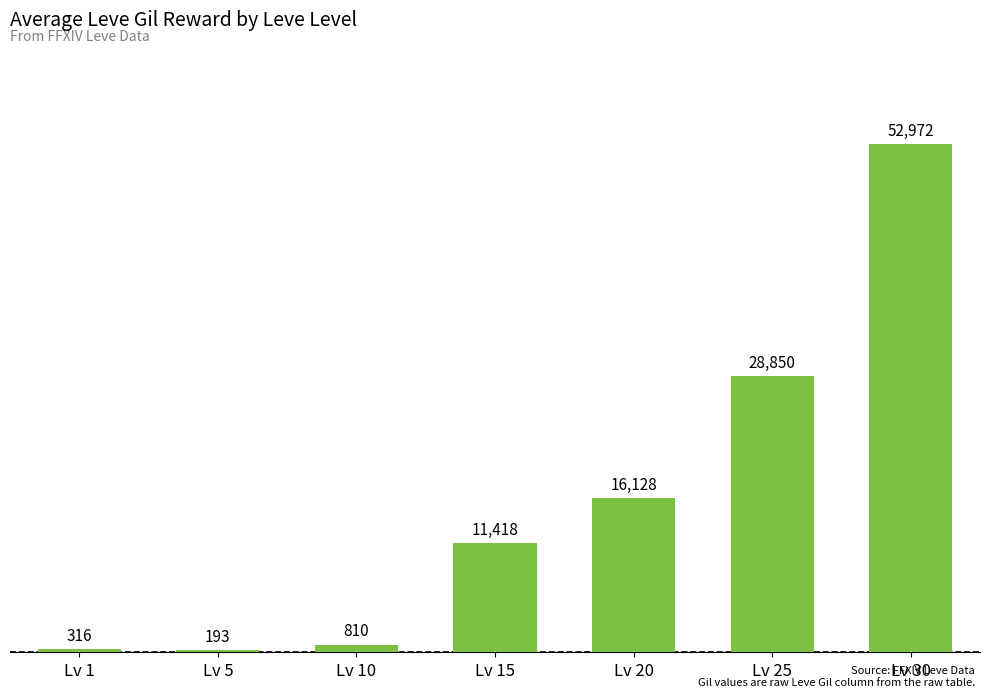

How many bars are there in total?

7